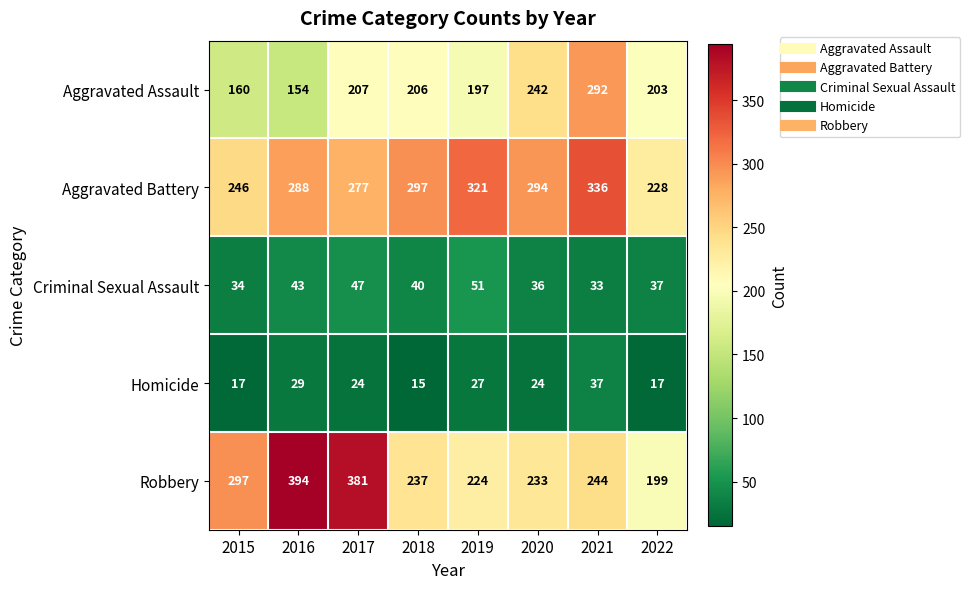

Rank the series at 2017 from highest to lowest value.

Robbery, Aggravated Battery, Aggravated Assault, Criminal Sexual Assault, Homicide